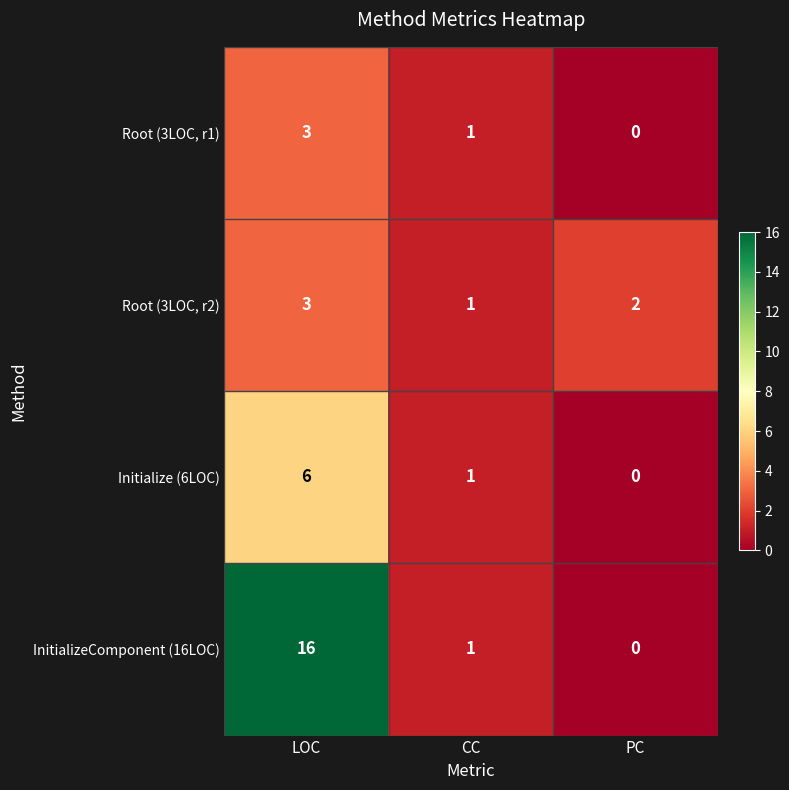

What is the sum of the Initialize (6LOC) values at PC and LOC?

6